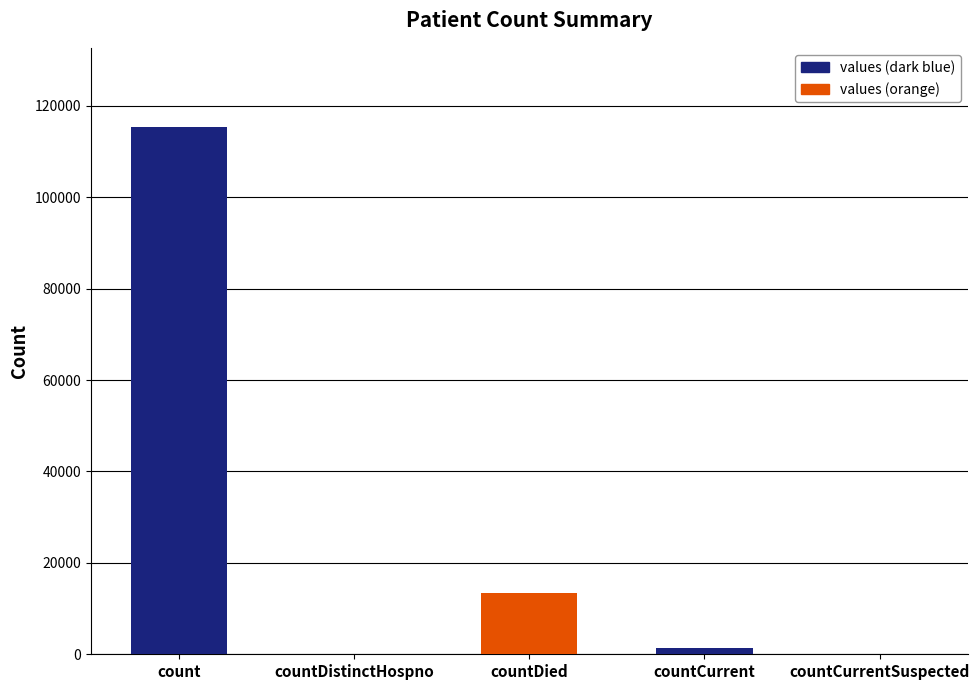

How many data points does each series have?

5